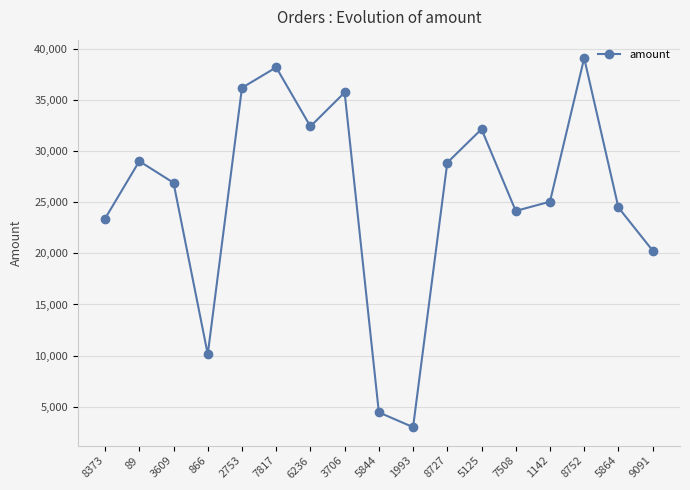

What is the maximum value shown in the chart?

39081.7